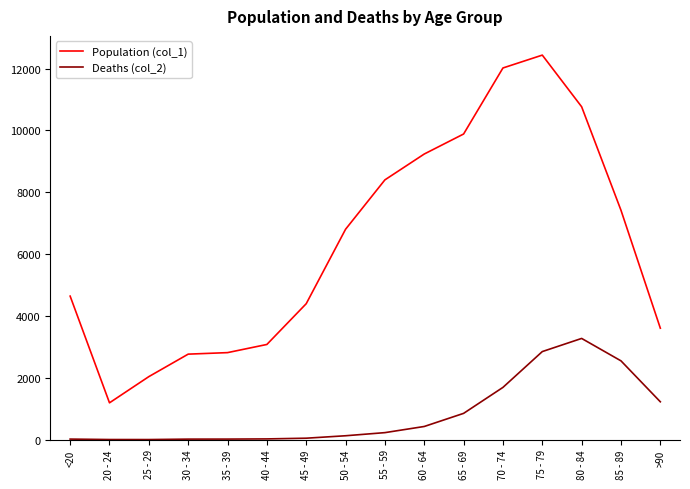

True or false: Population (col_1) and Deaths (col_2) cross at least once.

False